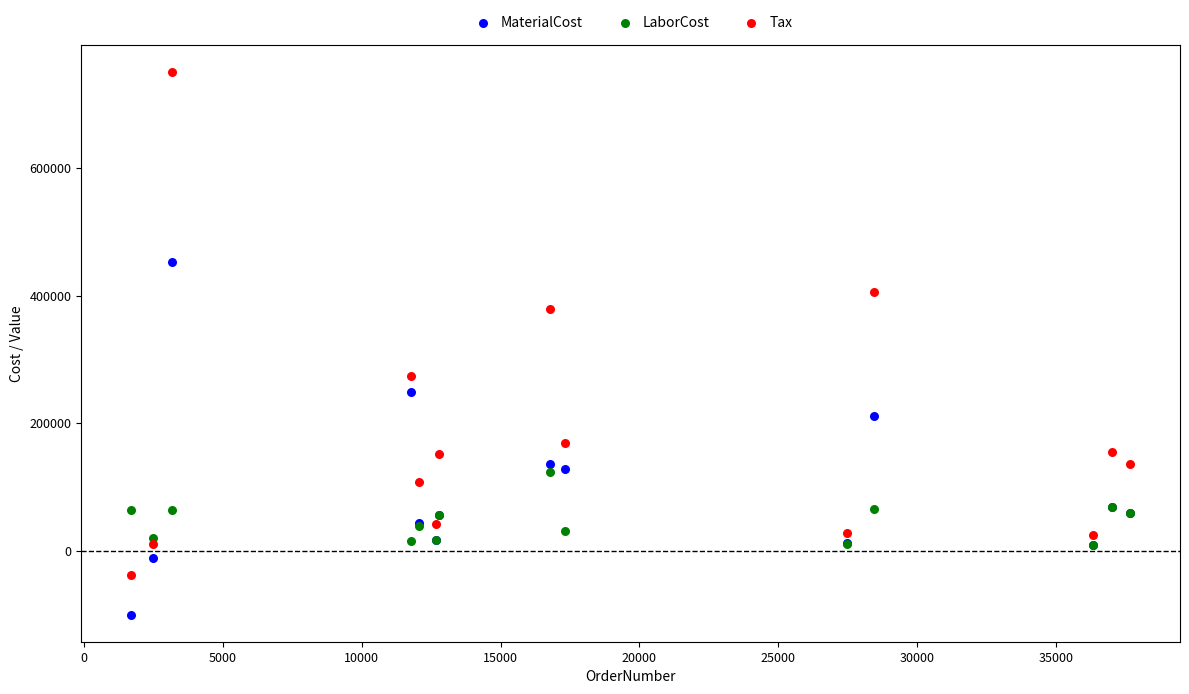

In the Tax series, what Y value is closest to 356403?

379292.5